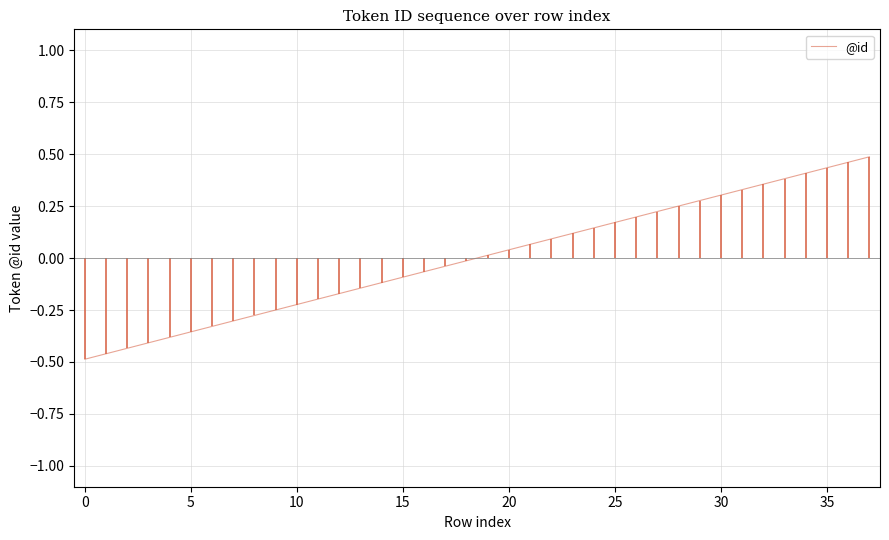

The value at 22 is 0.1. True or false?

True